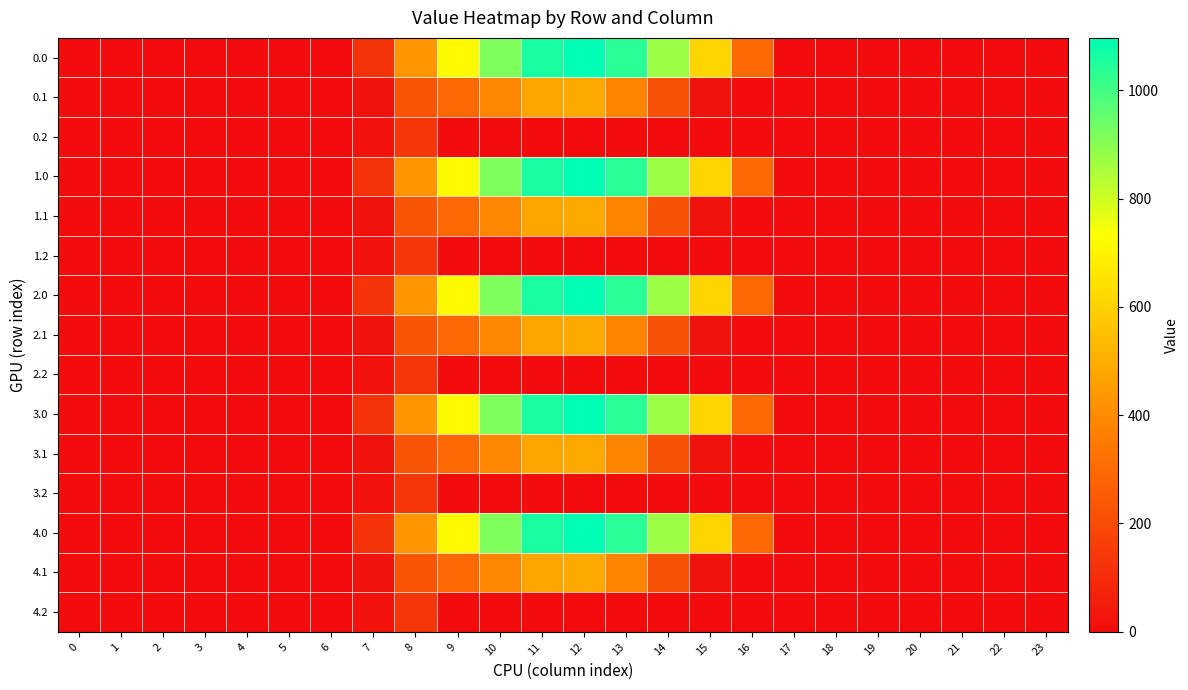

At how many categories does at least one series exceed 857?

5